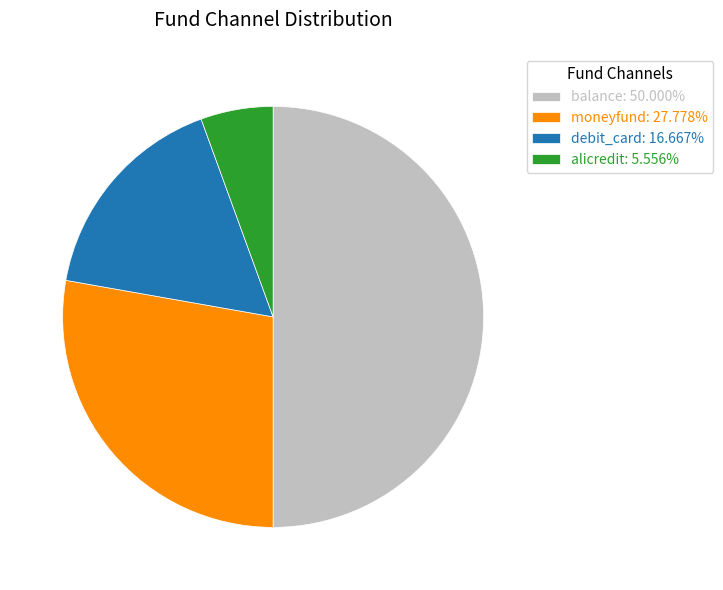

What is the ratio of the value at moneyfund: 27.778% to the value at balance: 50.000%?

0.6